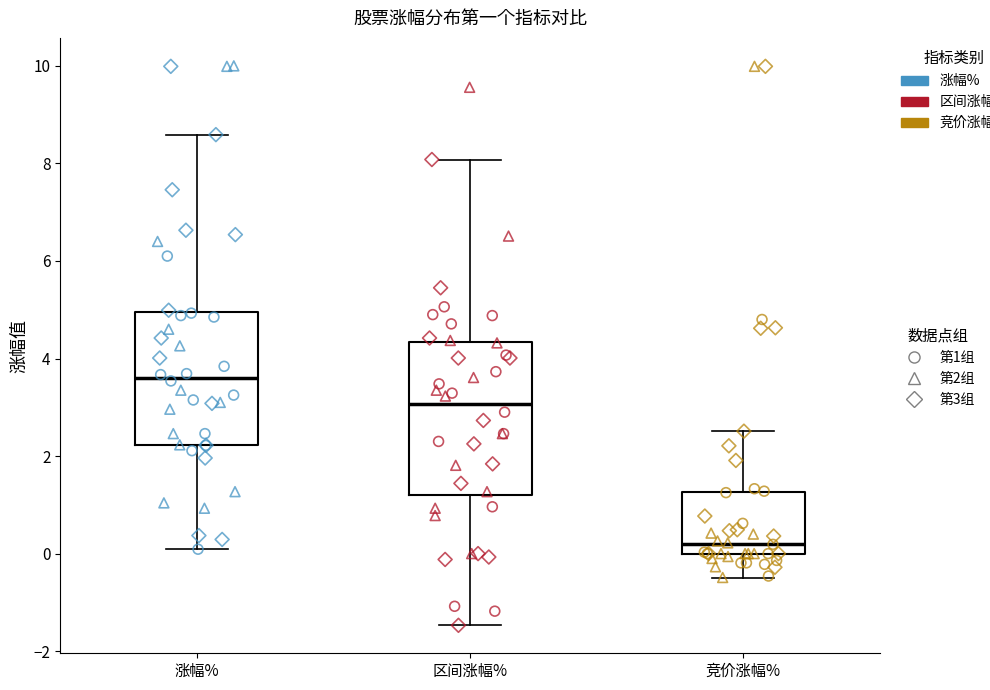

Where does the median line of the box for 区间涨幅% sit on the y-axis? The values are not printed on the chart, so give them approximately, as read against the axis.

3.0